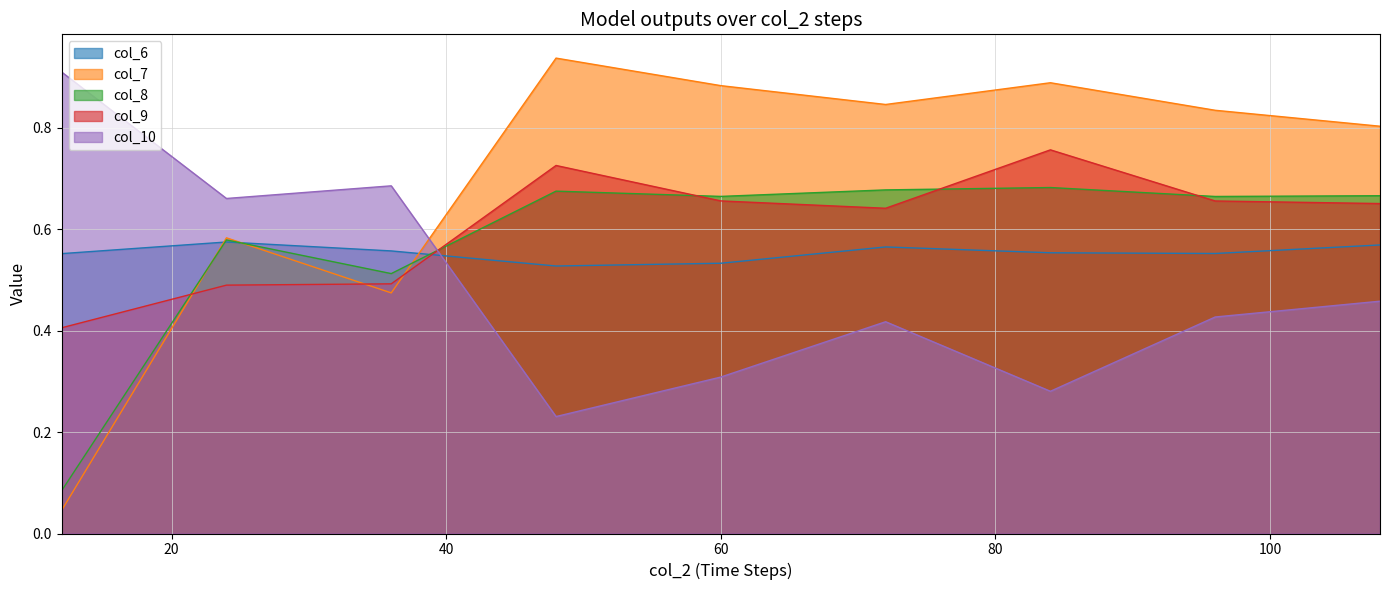

What is the highest value of the col_6 series?

0.6